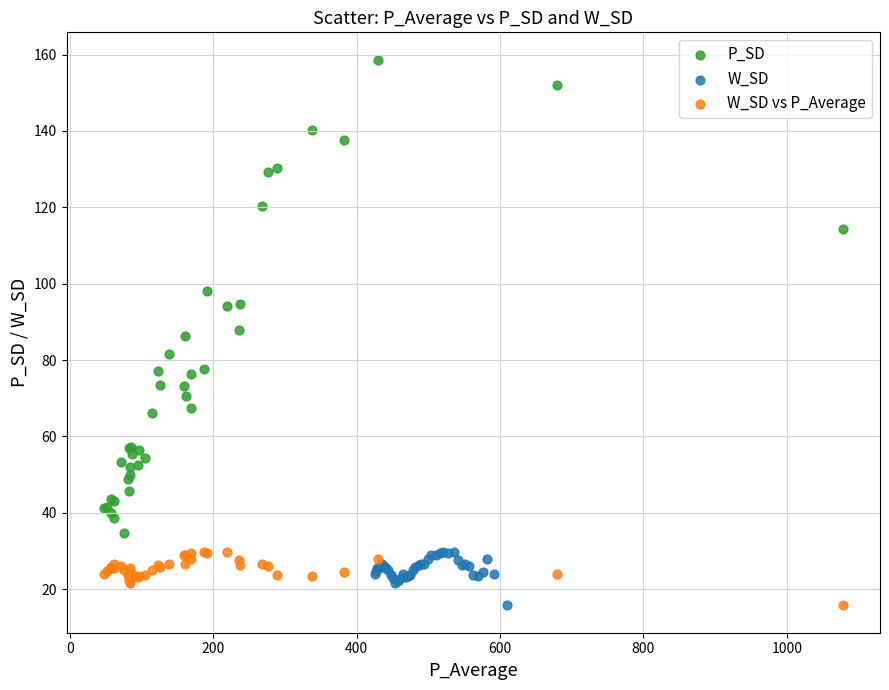

Which series has the largest Y range (max minus min)?

P_SD